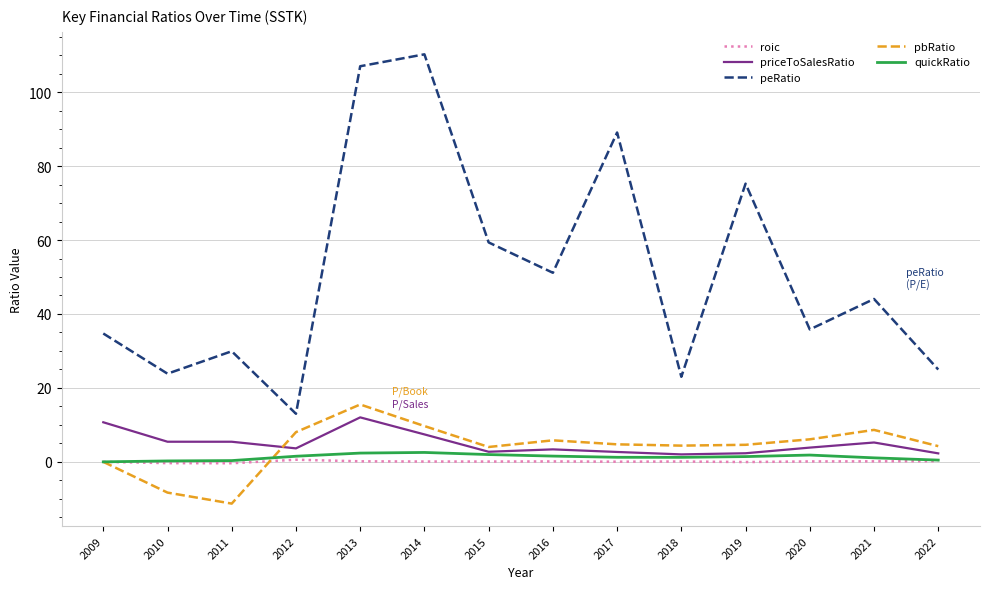

What is the average value of the quickRatio series?

1.3